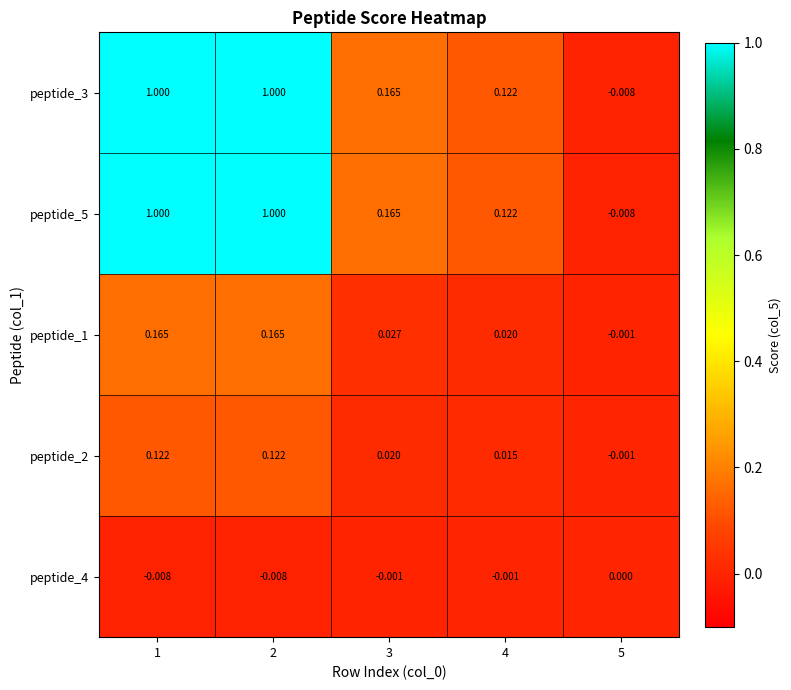

Is the value of peptide_4 at 5 greater than the value of peptide_3 at 5?

Yes